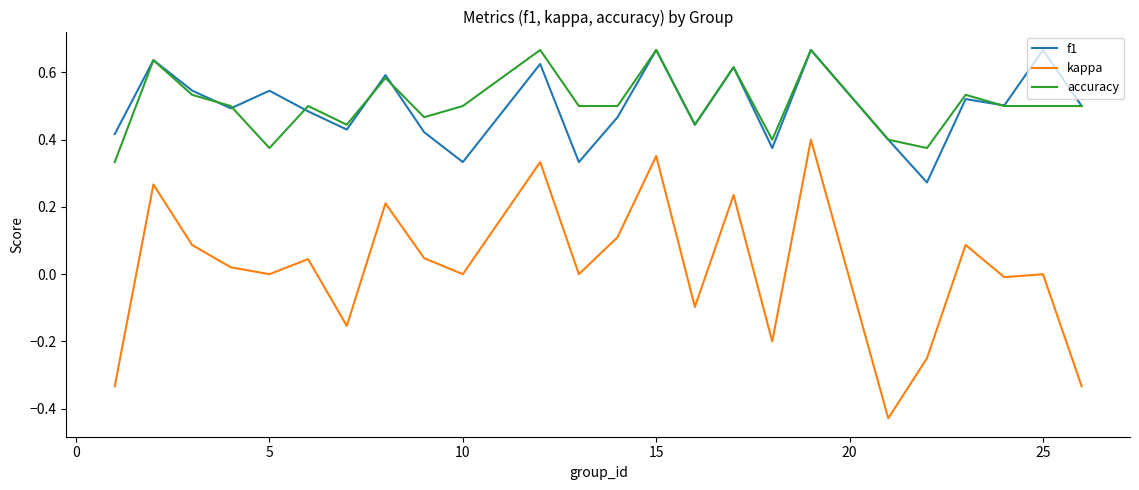

True or false: f1 and kappa cross at least once.

False